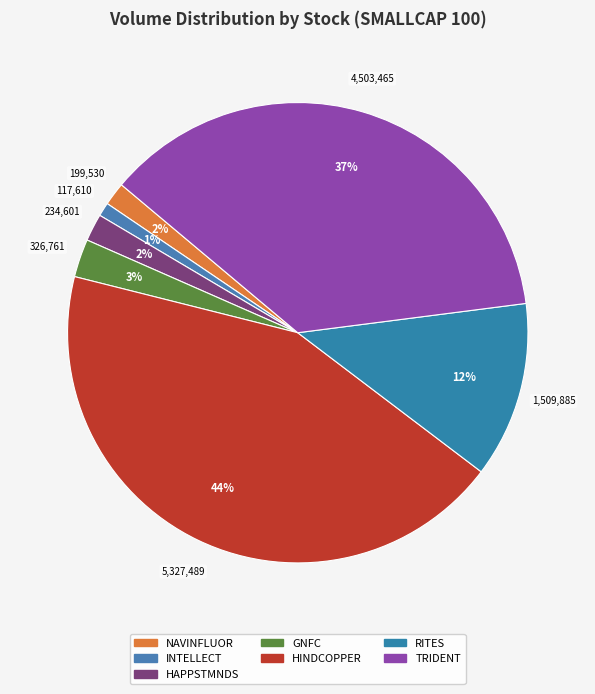

What percentage is the RITES slice, to the nearest percent?

12%